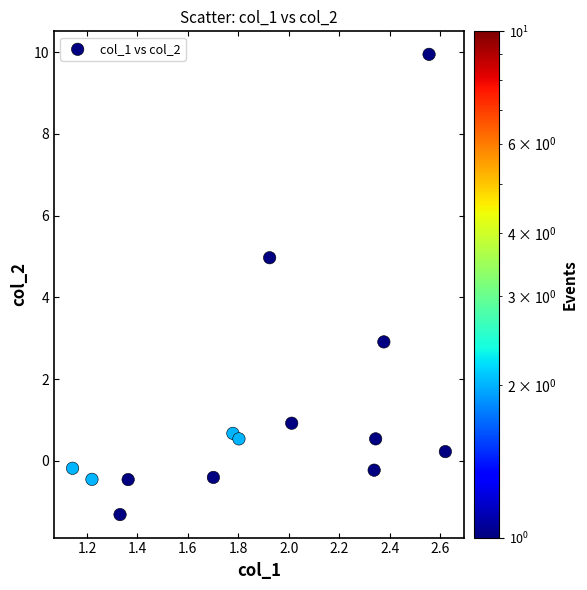

What is the range of X values (max minus min)?

1.5